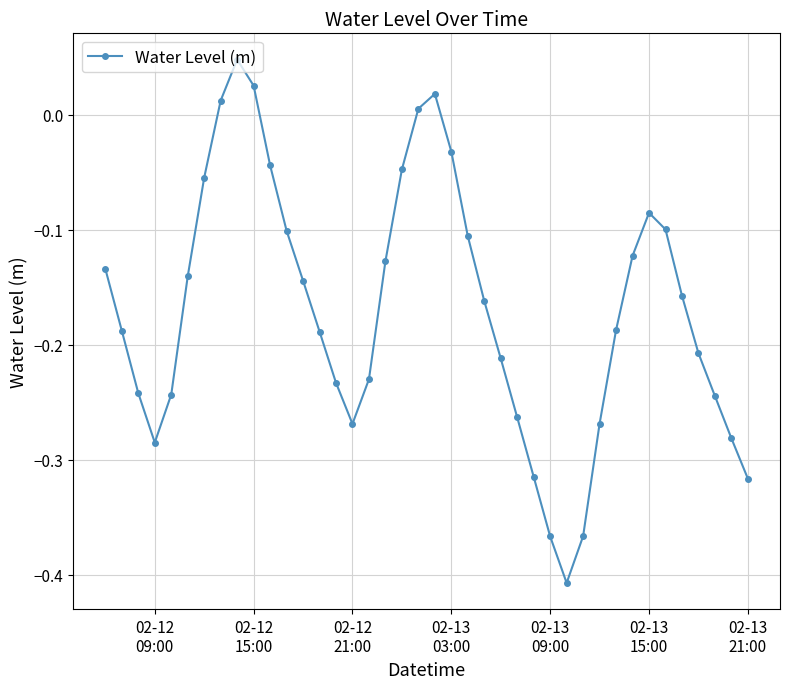

How many interior local peaks (higher than both neighbors) does the data have?

3